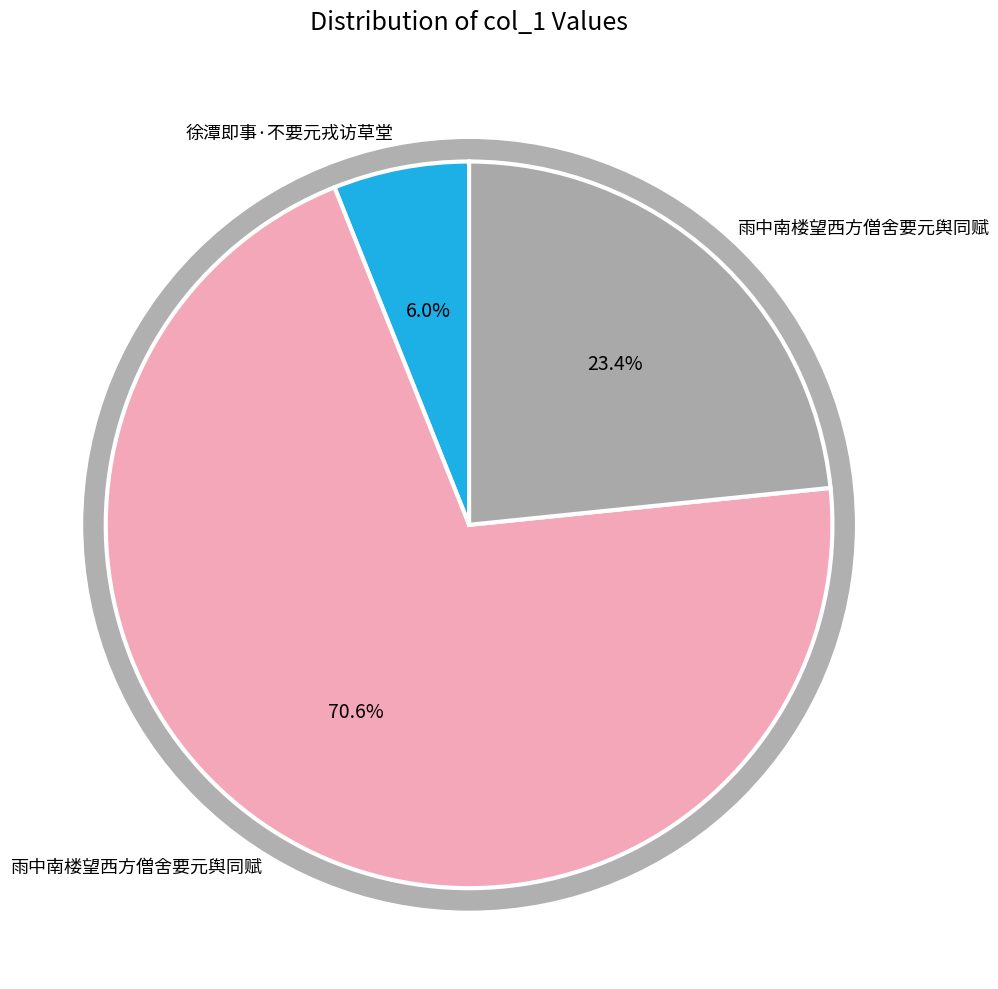

Does 雨中南楼望西方僧舍要元舆同赋 represent more than half of the total?

Yes